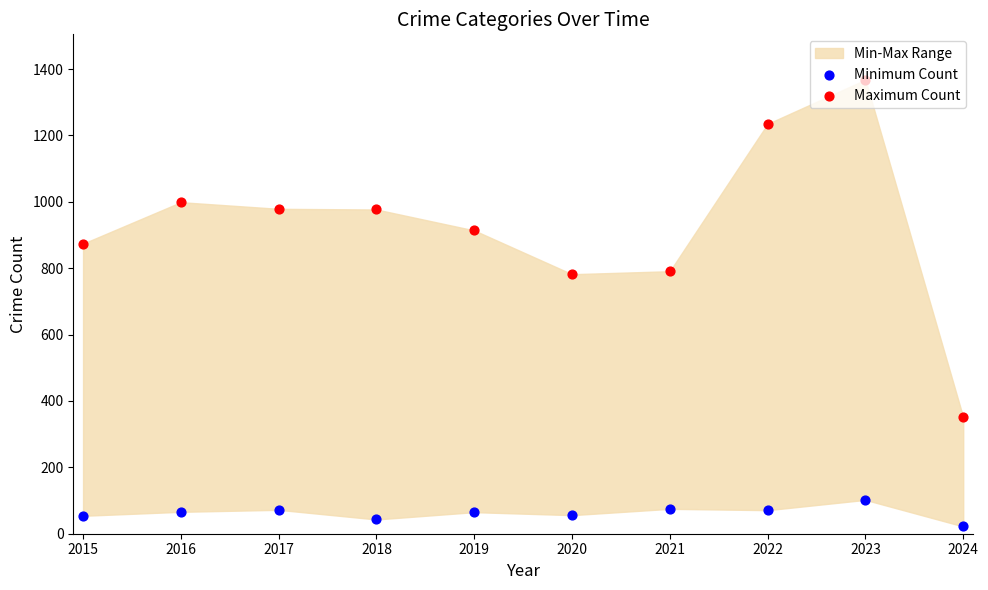

Is the value of Minimum Count at 2017 greater than the value of Maximum Count at 2023?

No